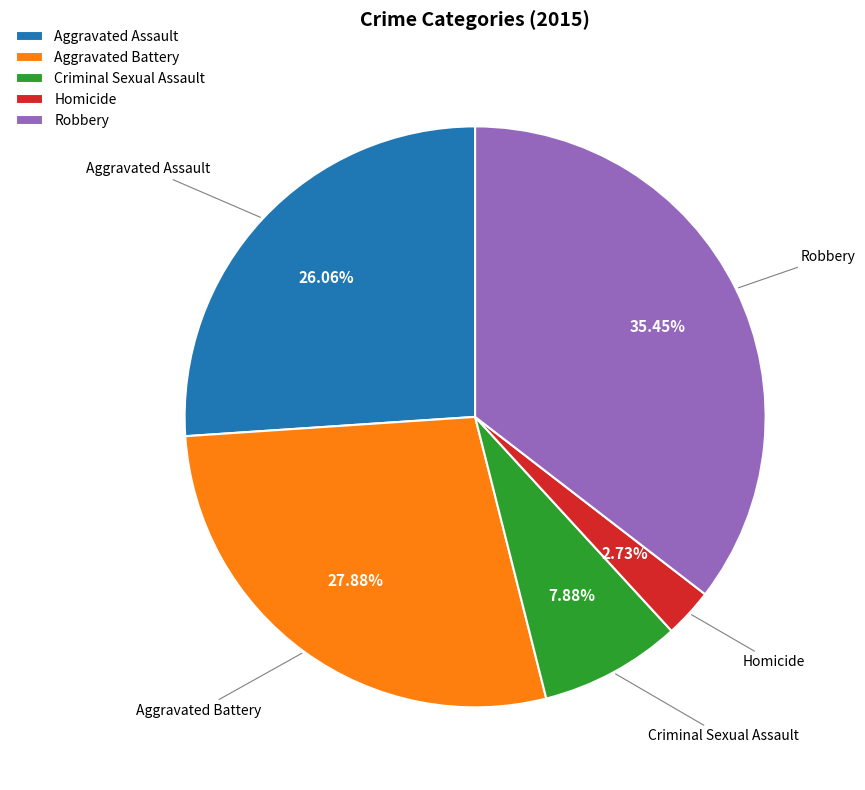

Is Aggravated Assault the majority of the pie?

No